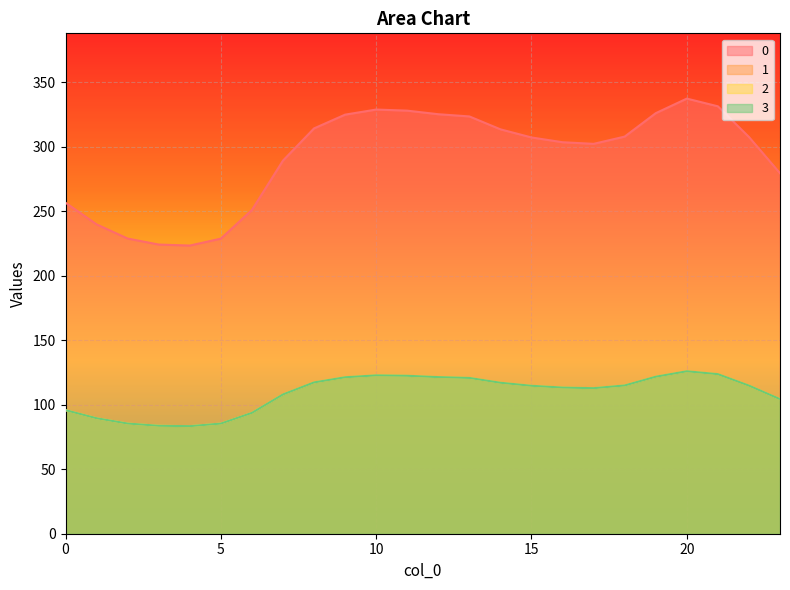

True or false: 3 and 2 intersect in this chart.

False